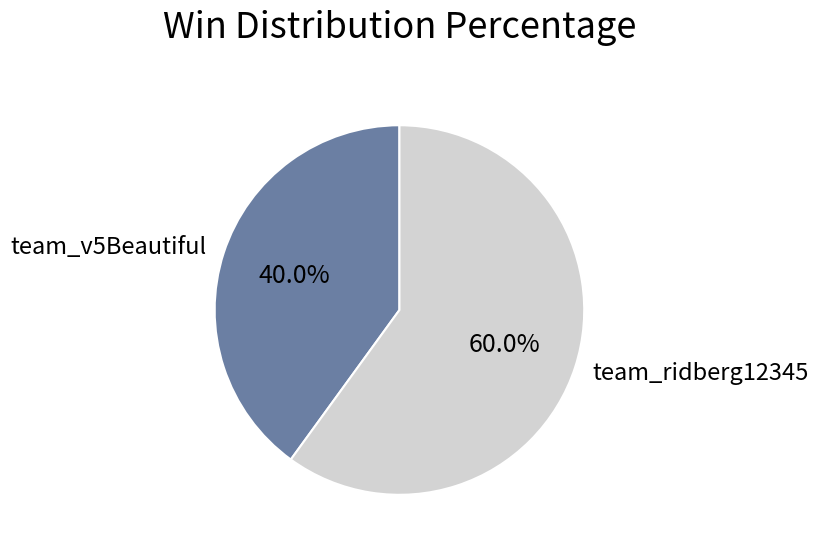

How many slices are in this pie chart?

2